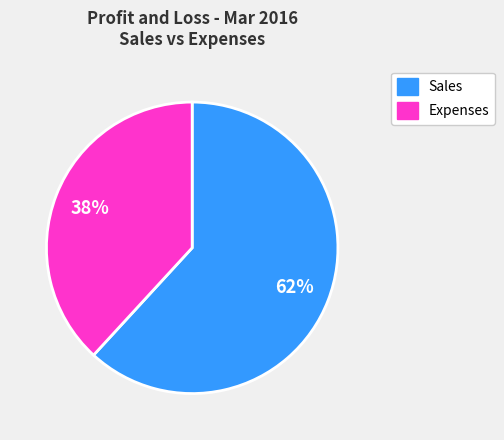

To the nearest percent, what is the difference between the largest and smallest slice percentages?

24%